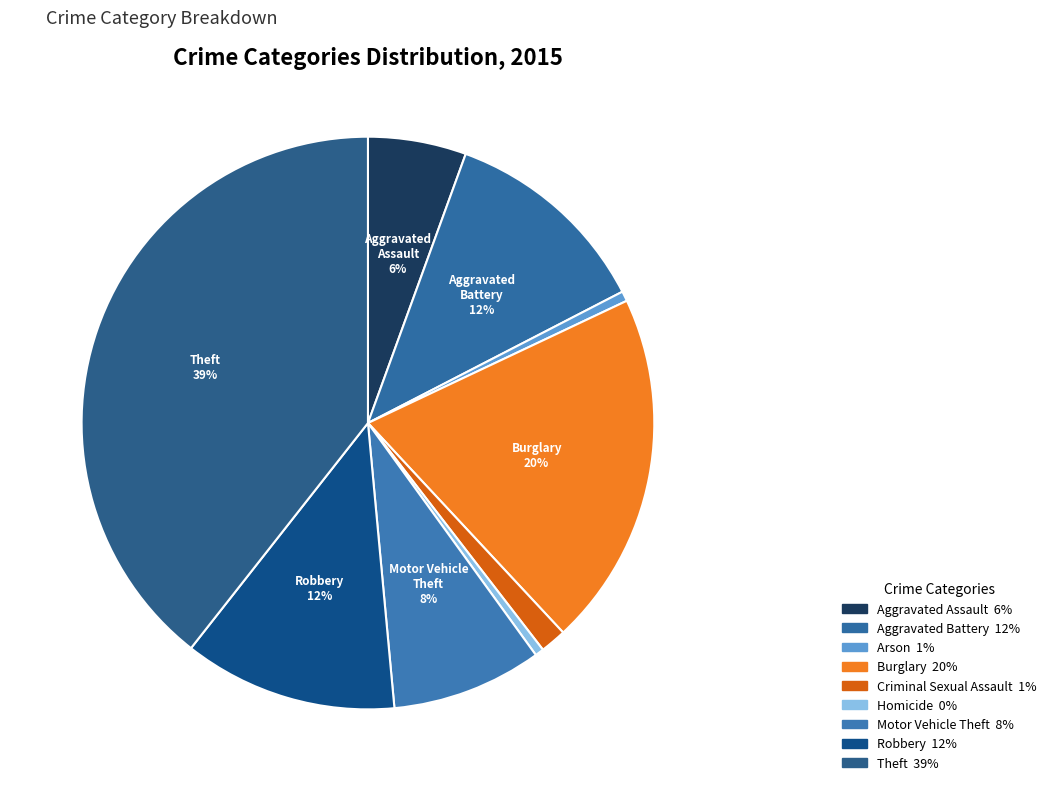

Which slice is the largest?

Theft